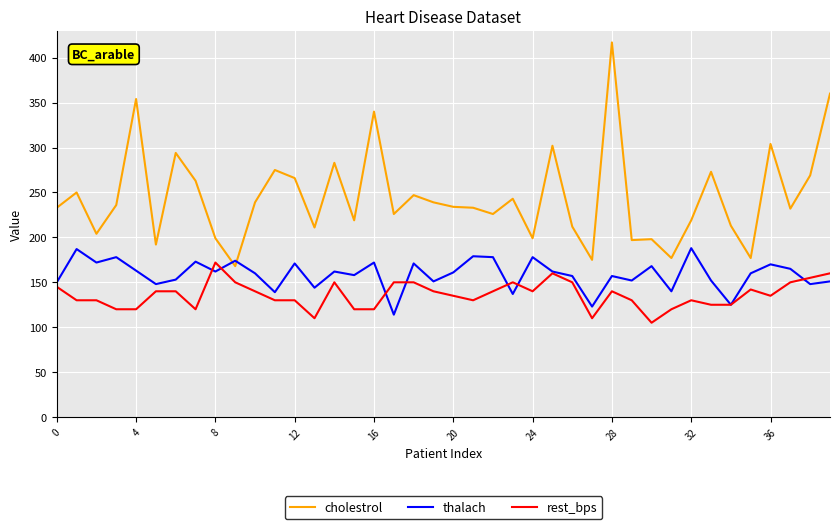

What is the highest value of the thalach series?

188